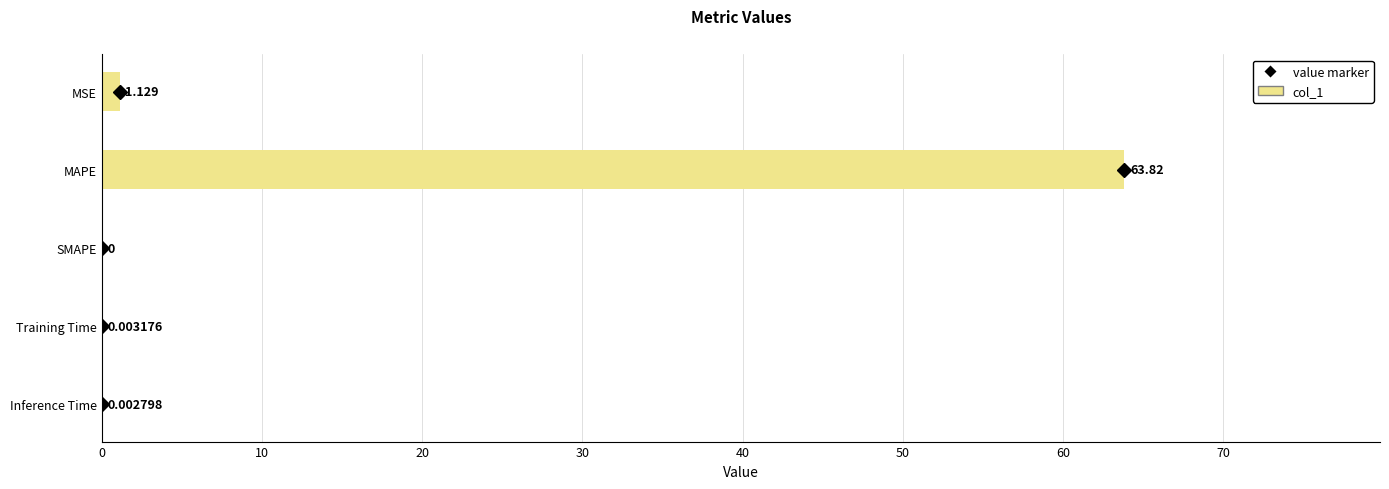

Count the number of categories in the chart.

5